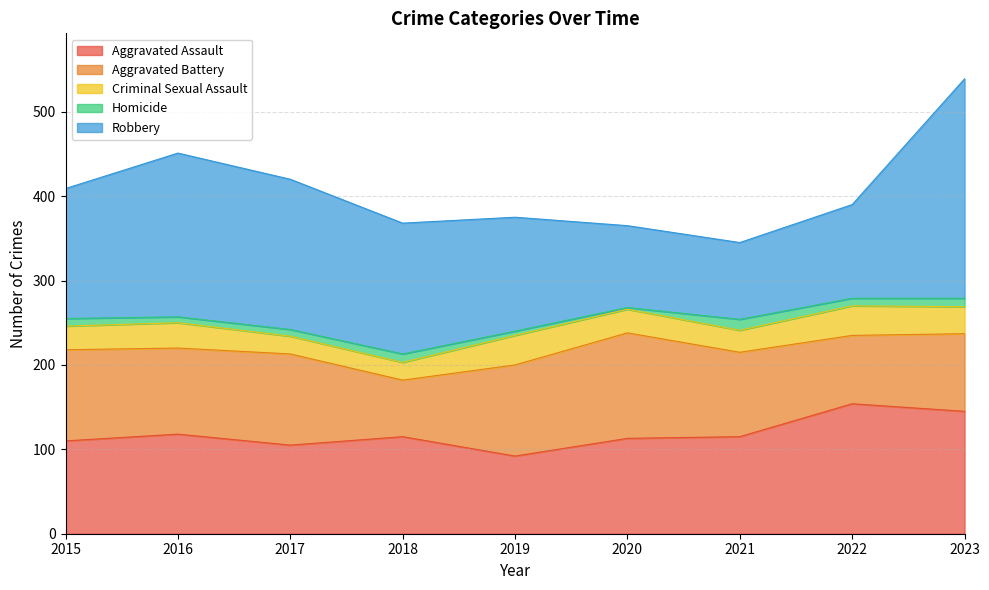

True or false: Robbery and Criminal Sexual Assault cross at least once.

False